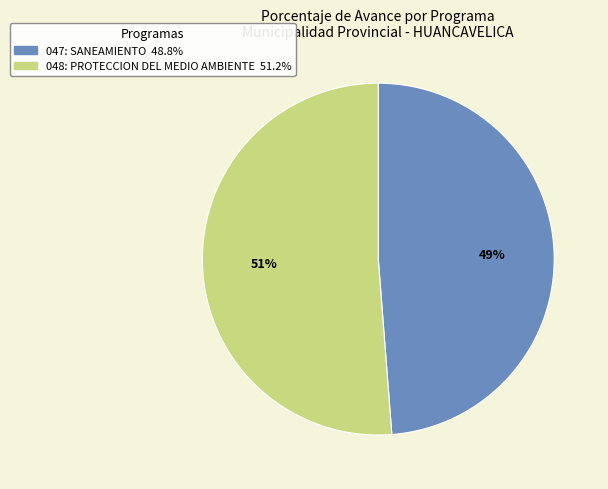

Which category has the biggest portion of the pie?

048: PROTECCION DEL MEDIO AMBIENTE